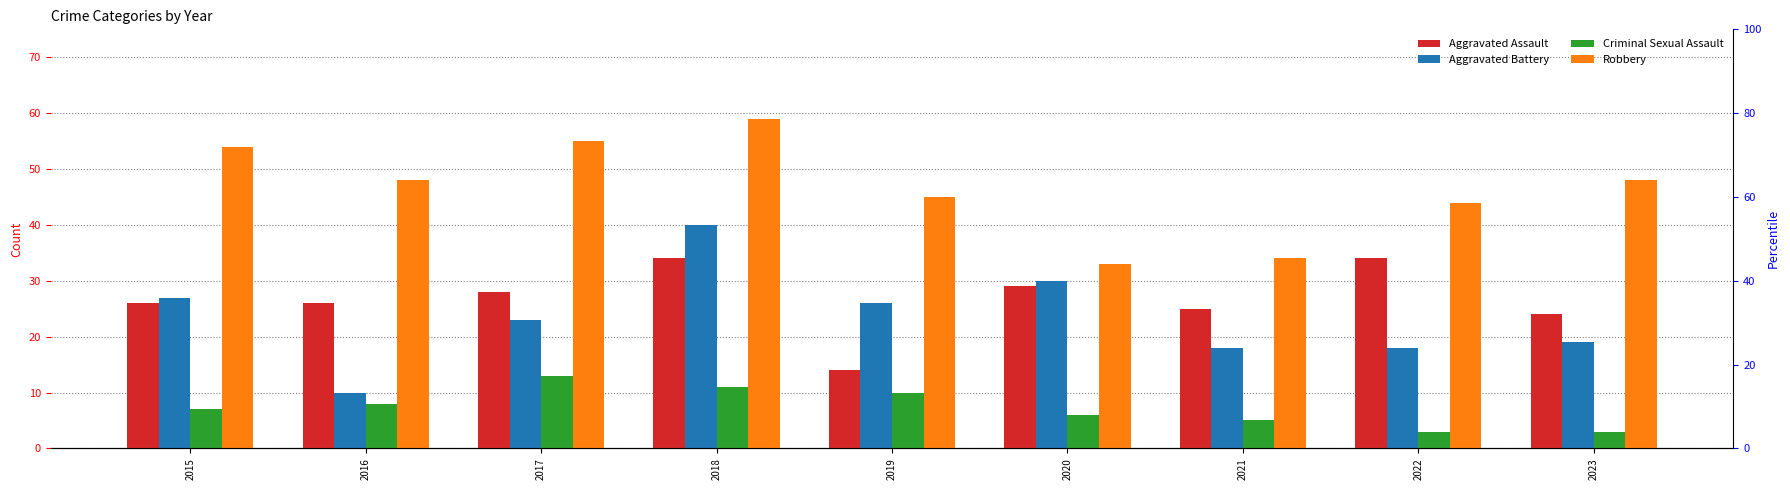

What is the value of the Aggravated Battery bar at the 3rd from the left?

23